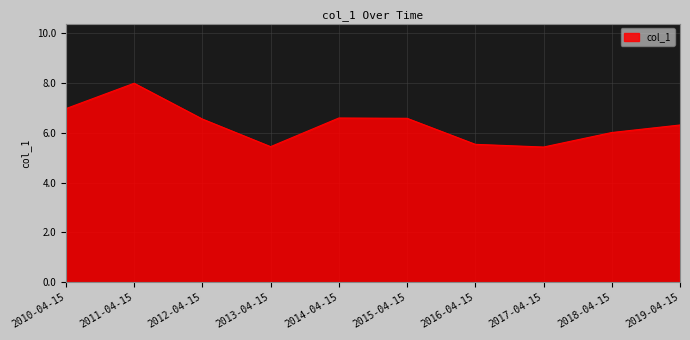

How many series are shown in this chart?

1